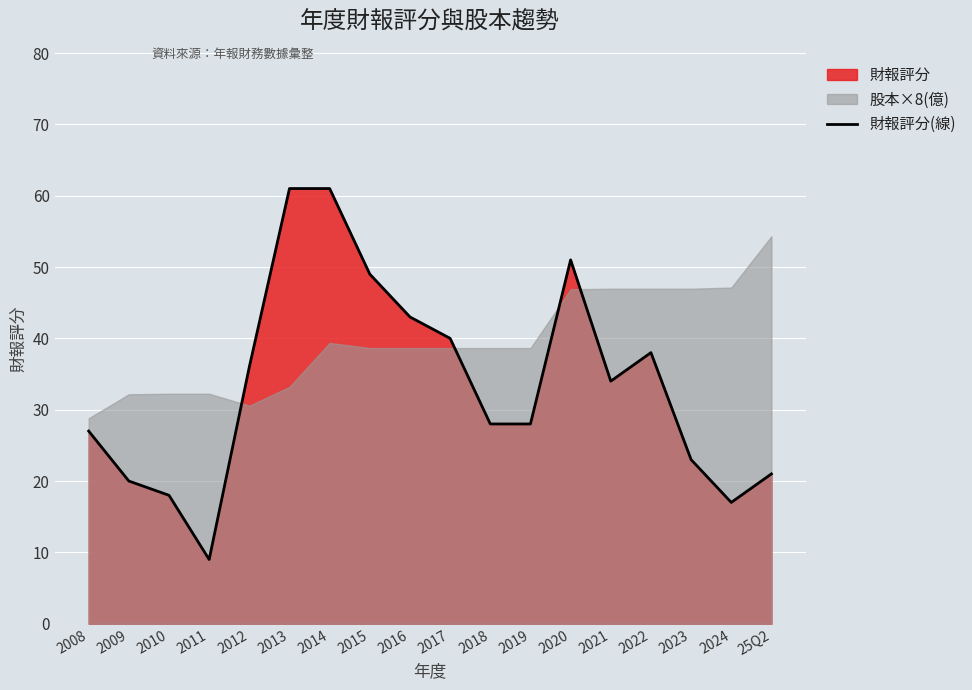

How many lines are shown in the chart?

1